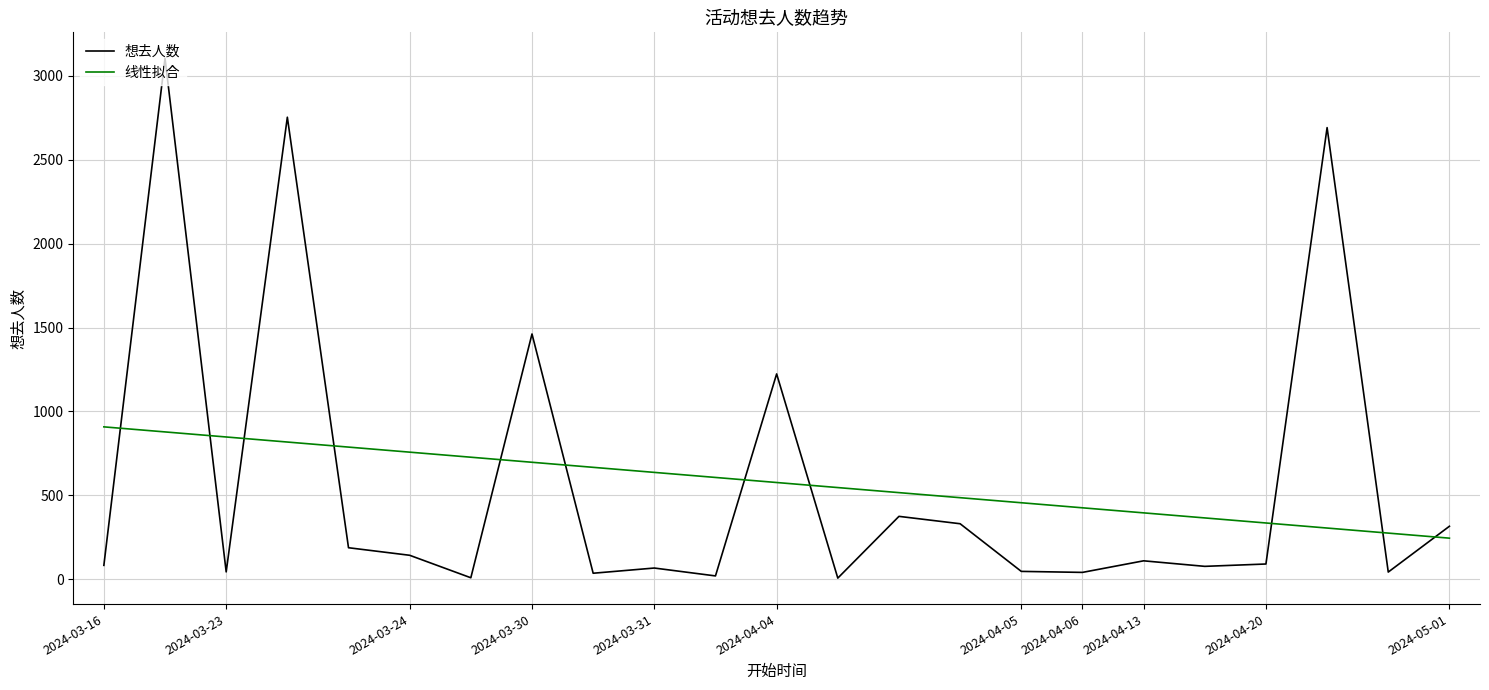

What is the maximum value for 想去人数?

3105.0